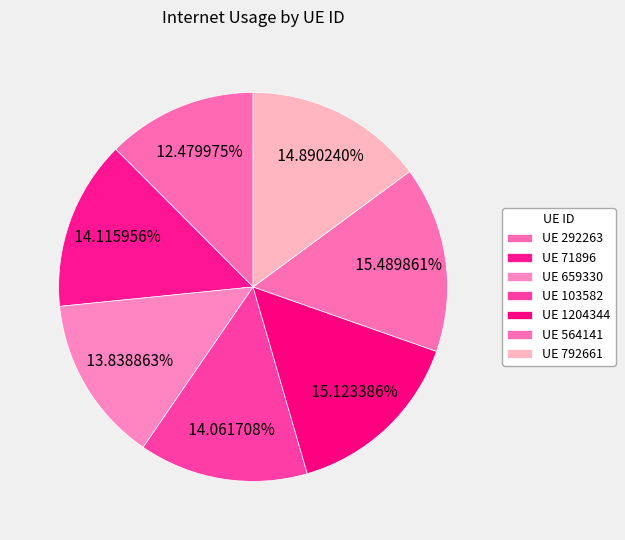

How many segments does this pie chart have?

7